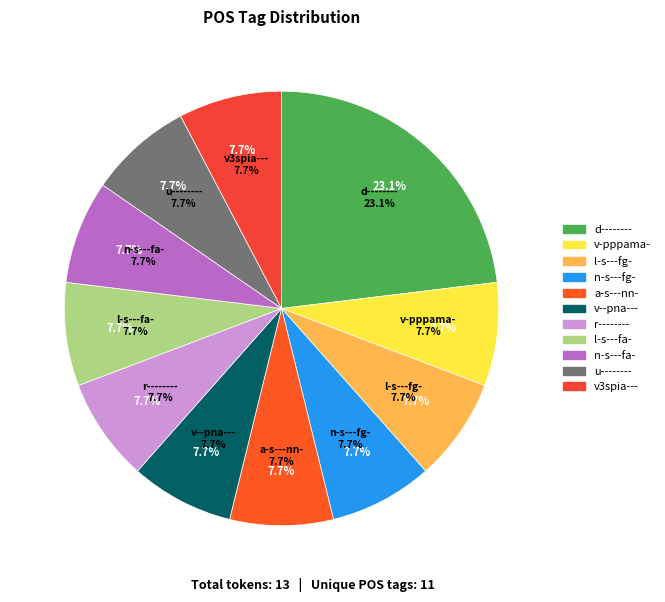

Count the number of slices in the pie.

11